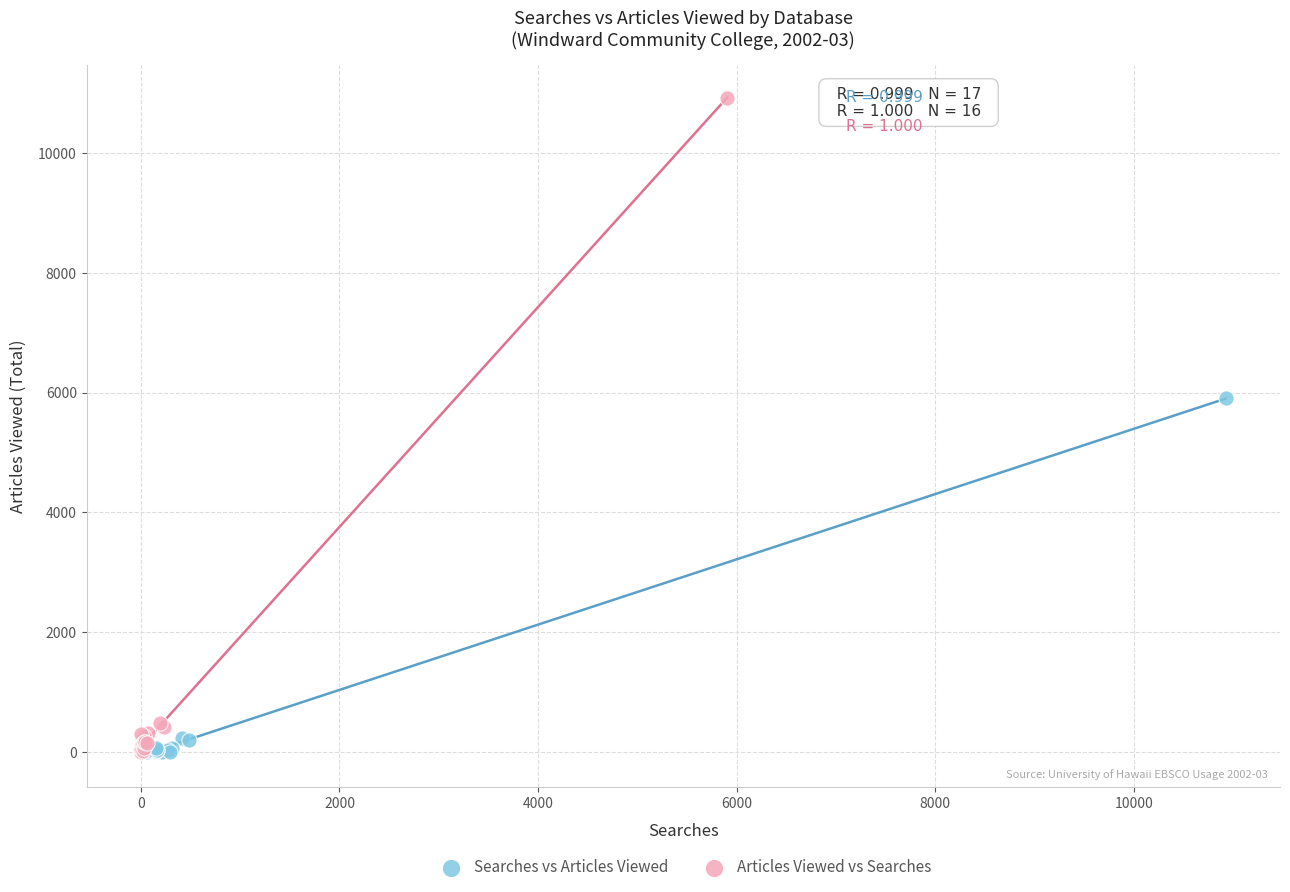

Which series has the widest spread of Y values?

Articles Viewed vs Searches